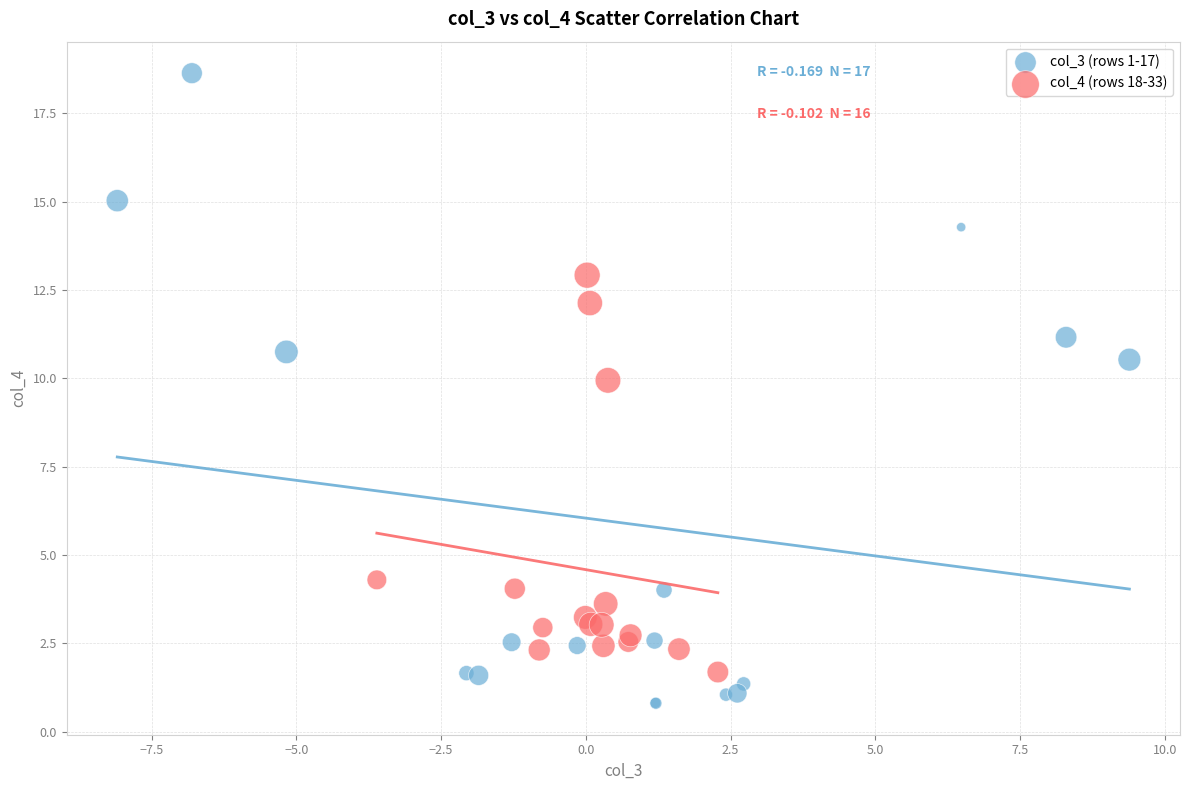

What are all the series names shown in the legend?

col_3 (rows 1-17), col_4 (rows 18-33)